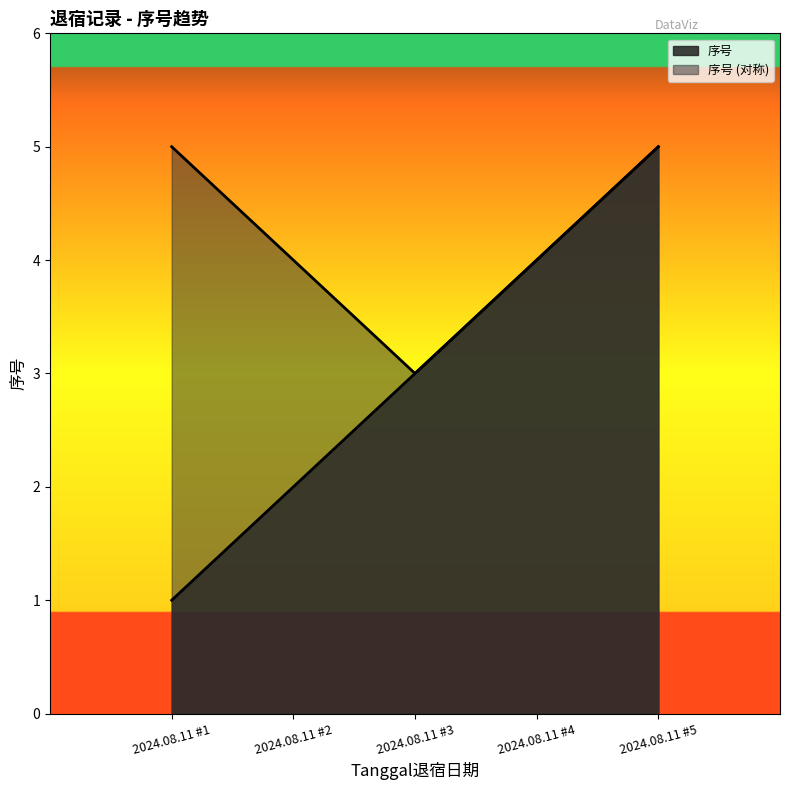

What is the difference between the values at 2024.08.11 #1 and 2024.08.11 #2?

1